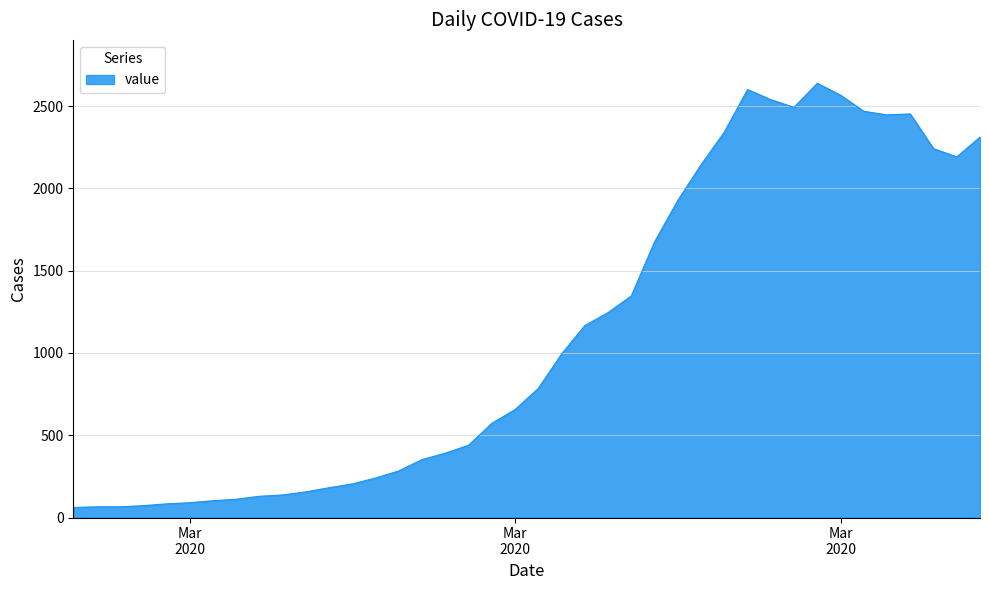

What is the greatest value displayed?

2638